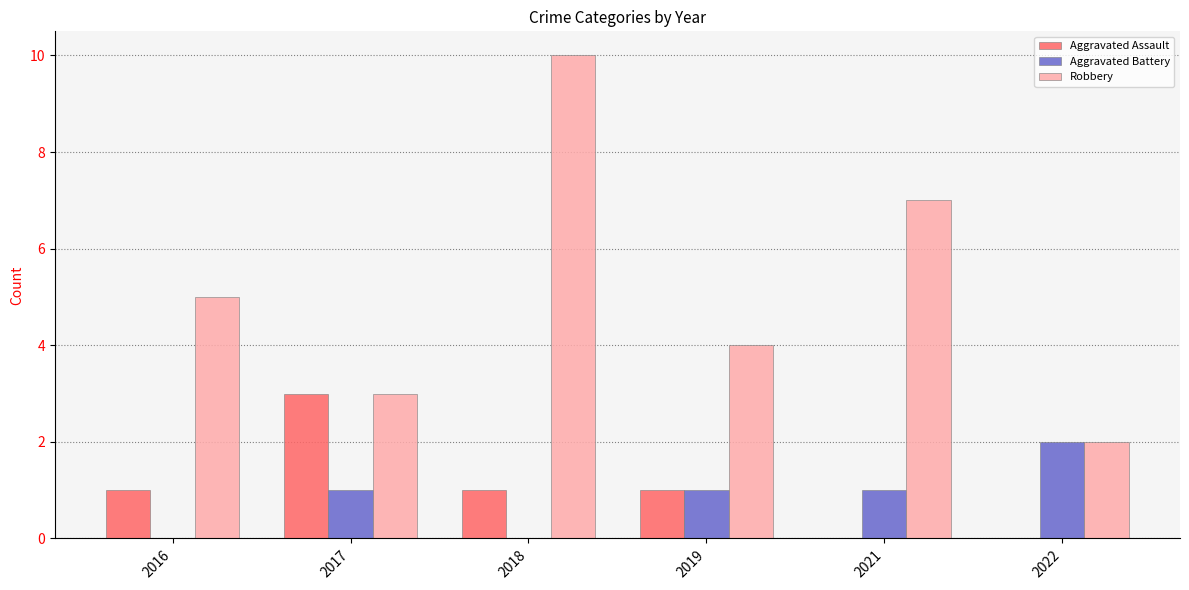

How many groups of bars are there?

6